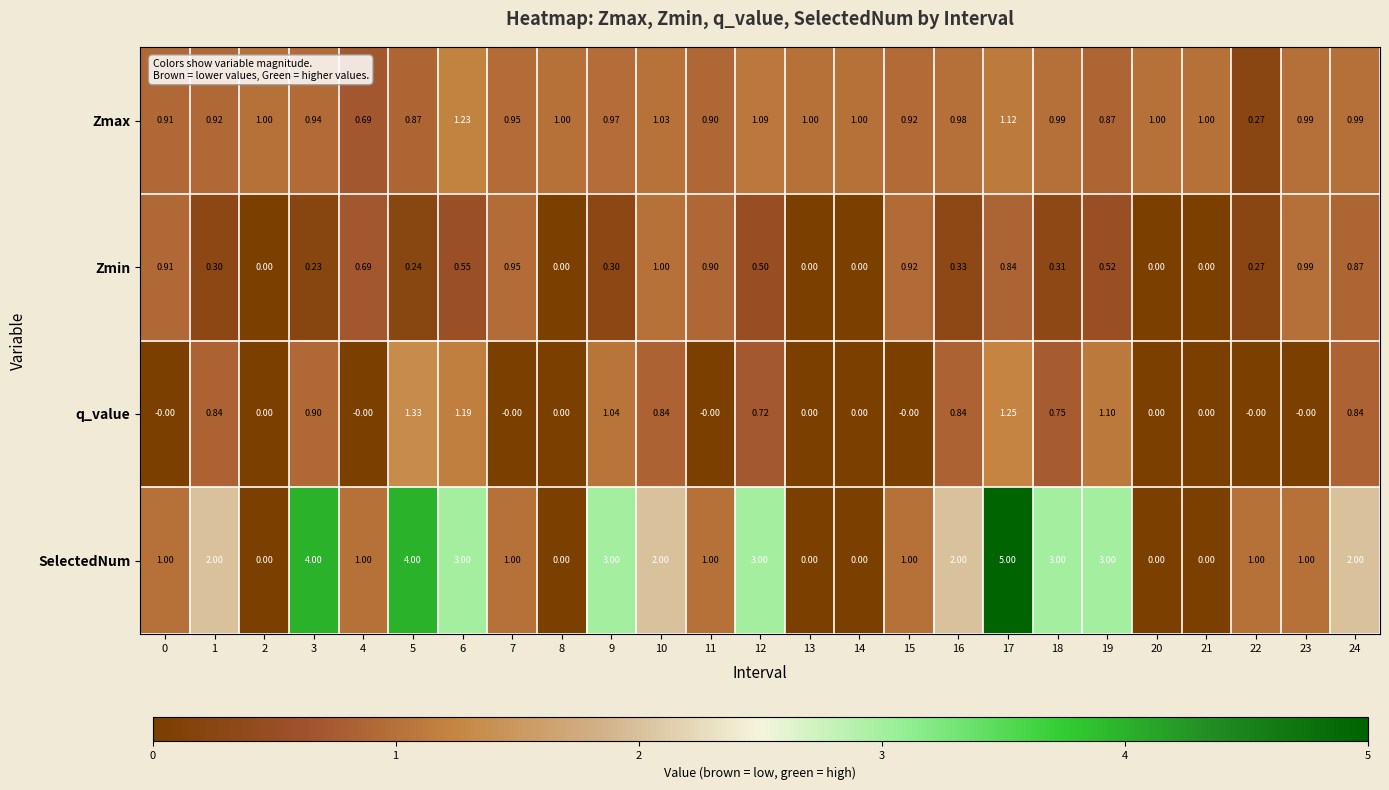

Count the number of data series in this chart.

4